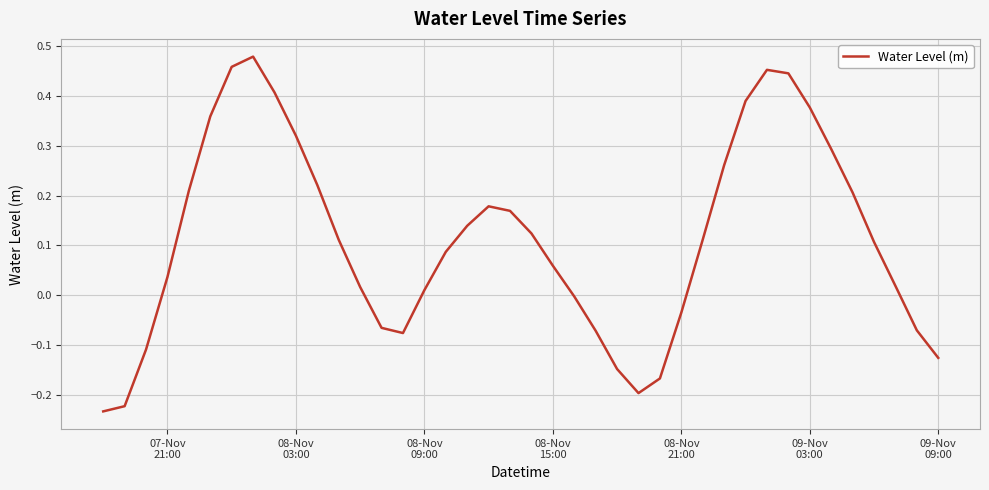

What is the difference between the maximum and minimum values?

0.7